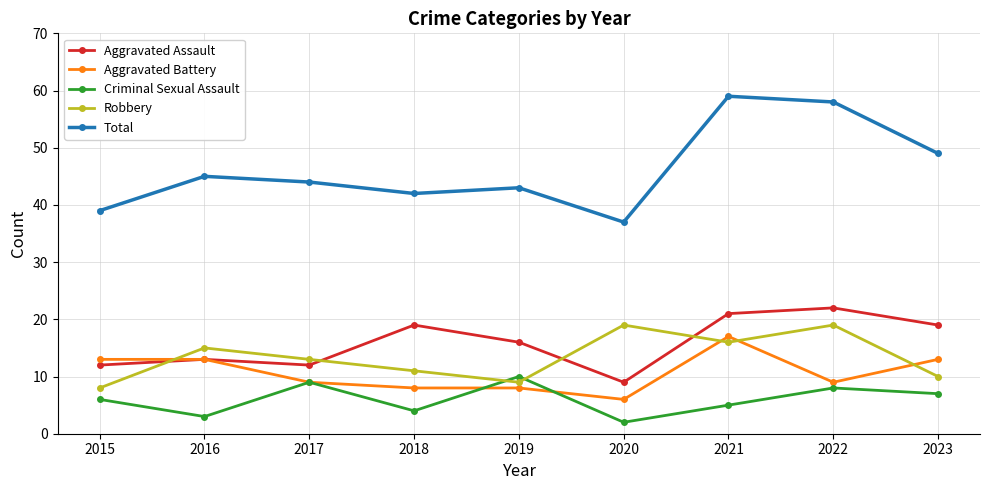

After their last crossing, which series has the higher values: Criminal Sexual Assault or Aggravated Battery?

Aggravated Battery